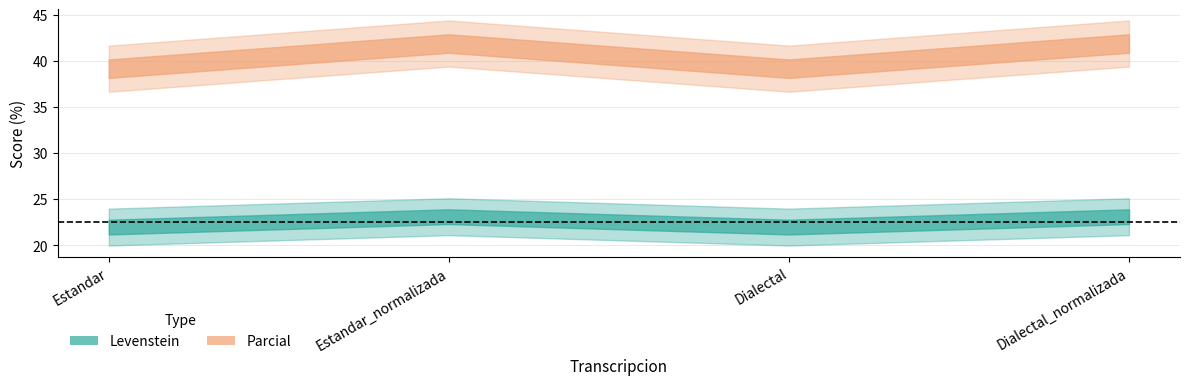

What is the highest value of the Levenstein series?

23.1